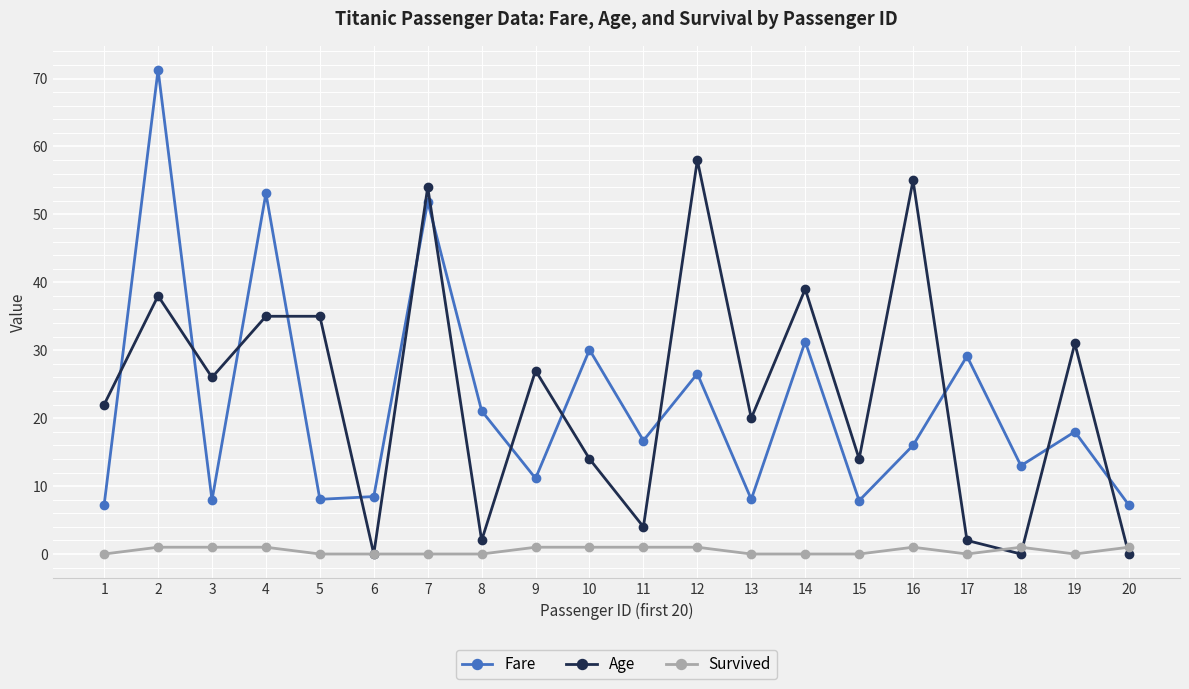

What is the sum of all Age values?

476.0